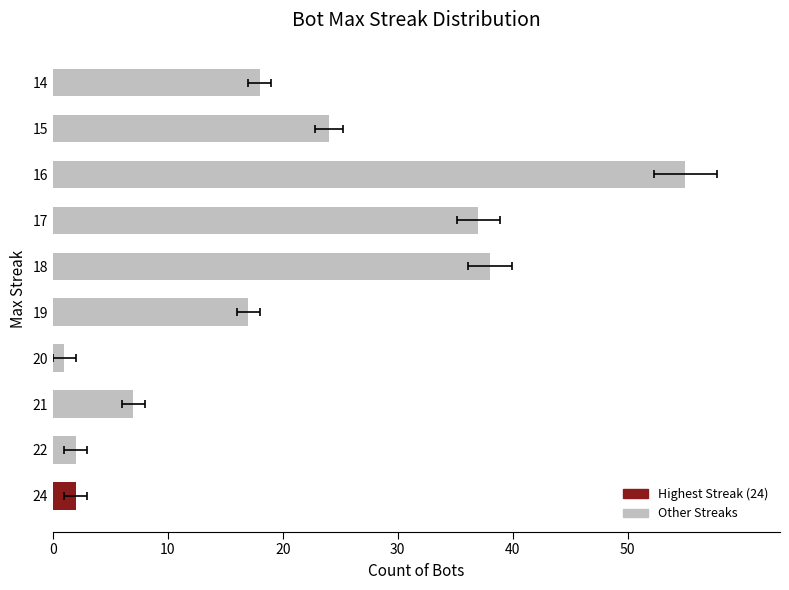

True or false: the data shows 23 at 19.

False